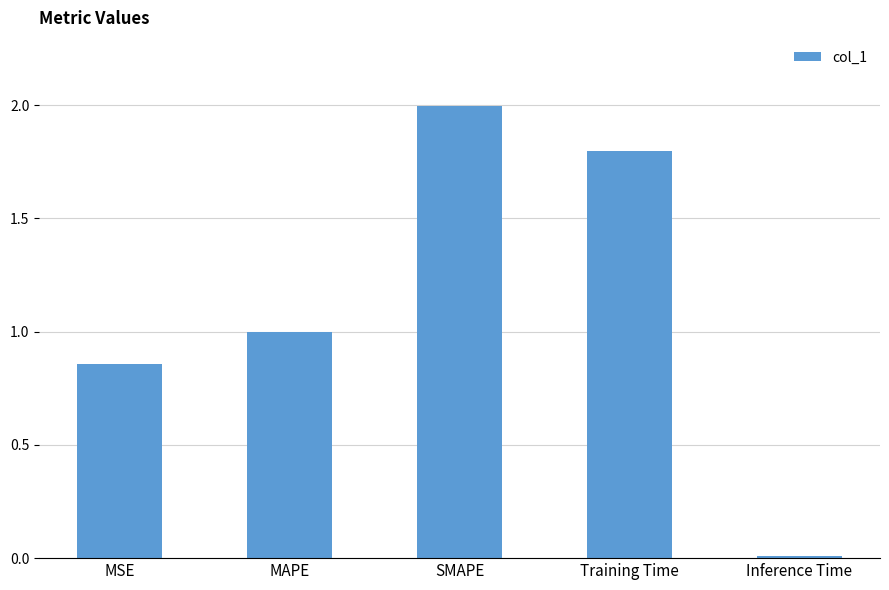

True or false: the data shows 0.4 at MSE.

False